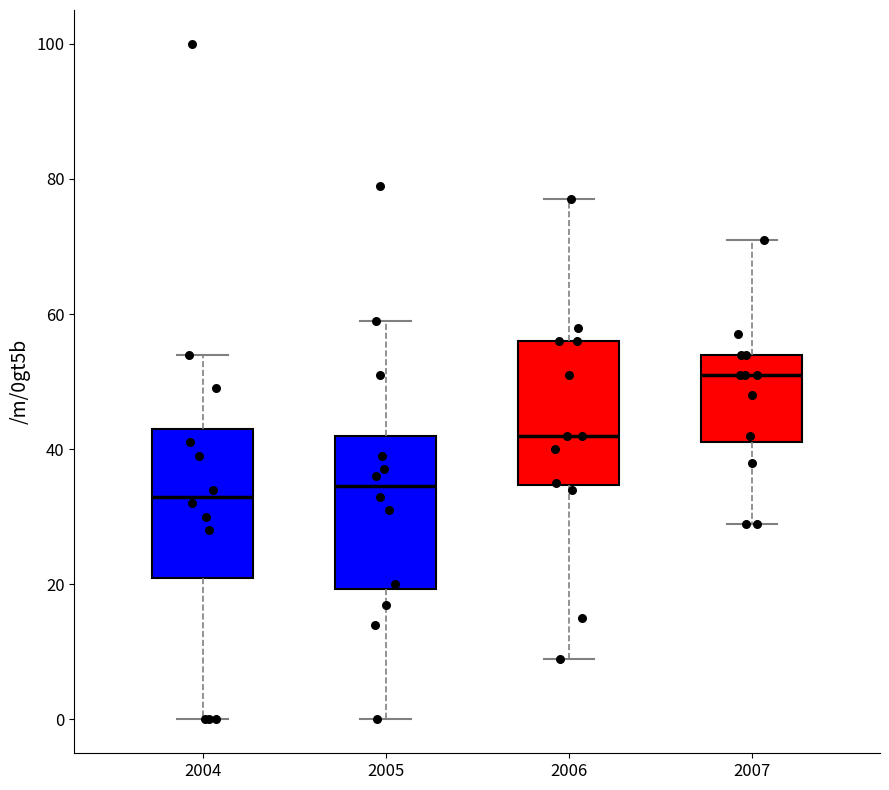

Reading left to right, transcribe this box plot: for each box, give where its median line is, the range the box spans, and where its two whiskers end, as read against the y-axis. The values are not printed on the chart, so give them approximately, as read against the axis.

2004: median 34, box 22 to 44, whiskers 0 to 54
2005: median 34, box 20 to 42, whiskers 0 to 60
2006: median 42, box 34 to 56, whiskers 10 to 78
2007: median 52, box 42 to 54, whiskers 30 to 72